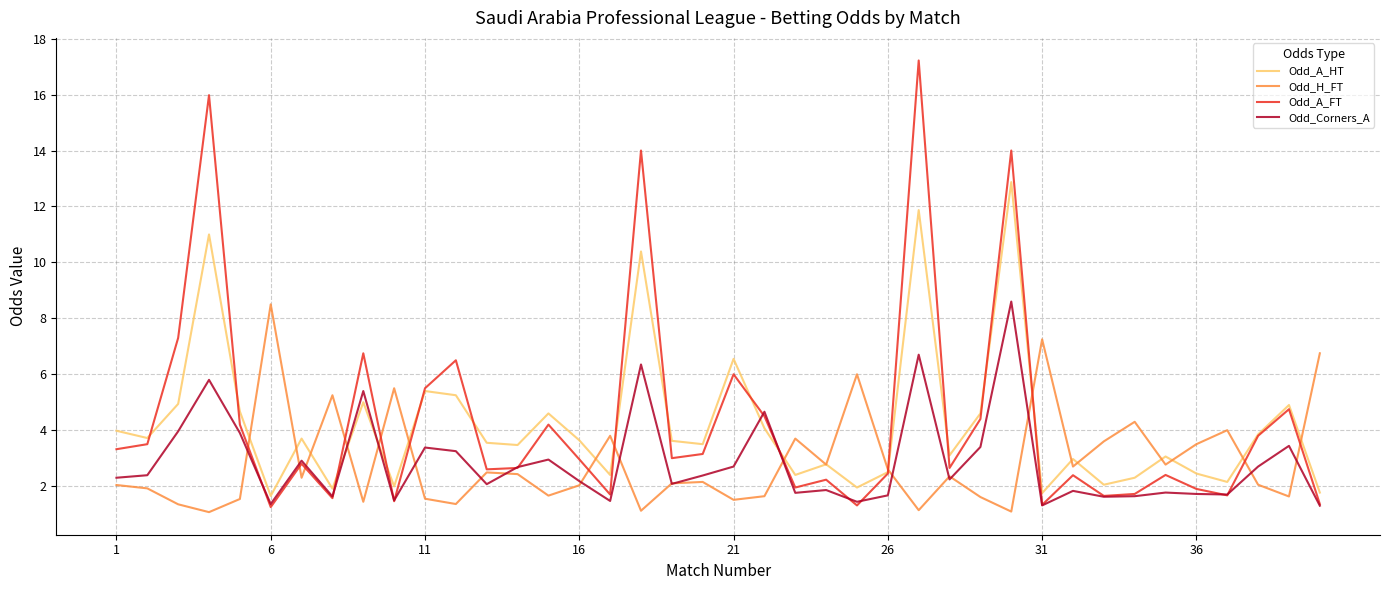

How many lines are shown in the chart?

4